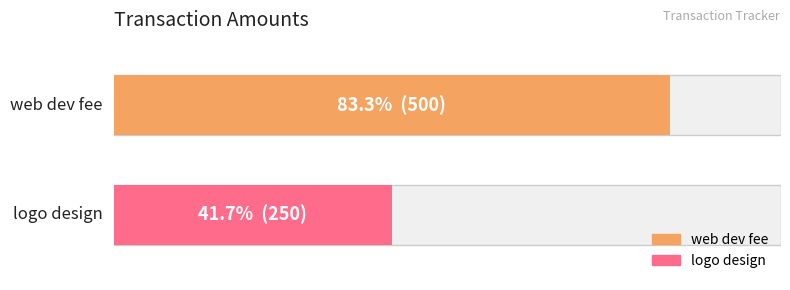

What is the difference between the values at logo design and web dev fee?

250